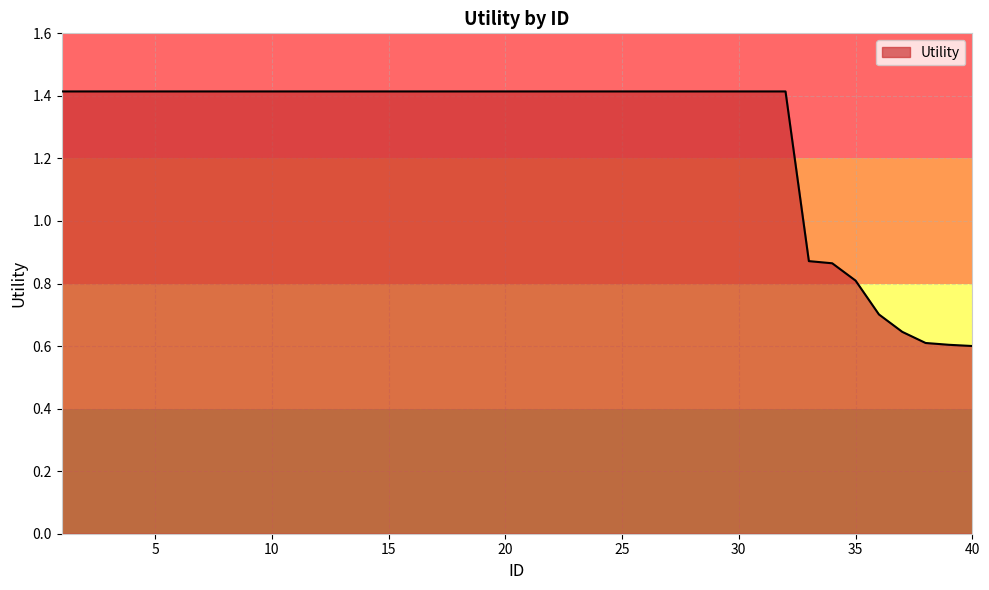

What is the maximum value shown in the chart?

1.4